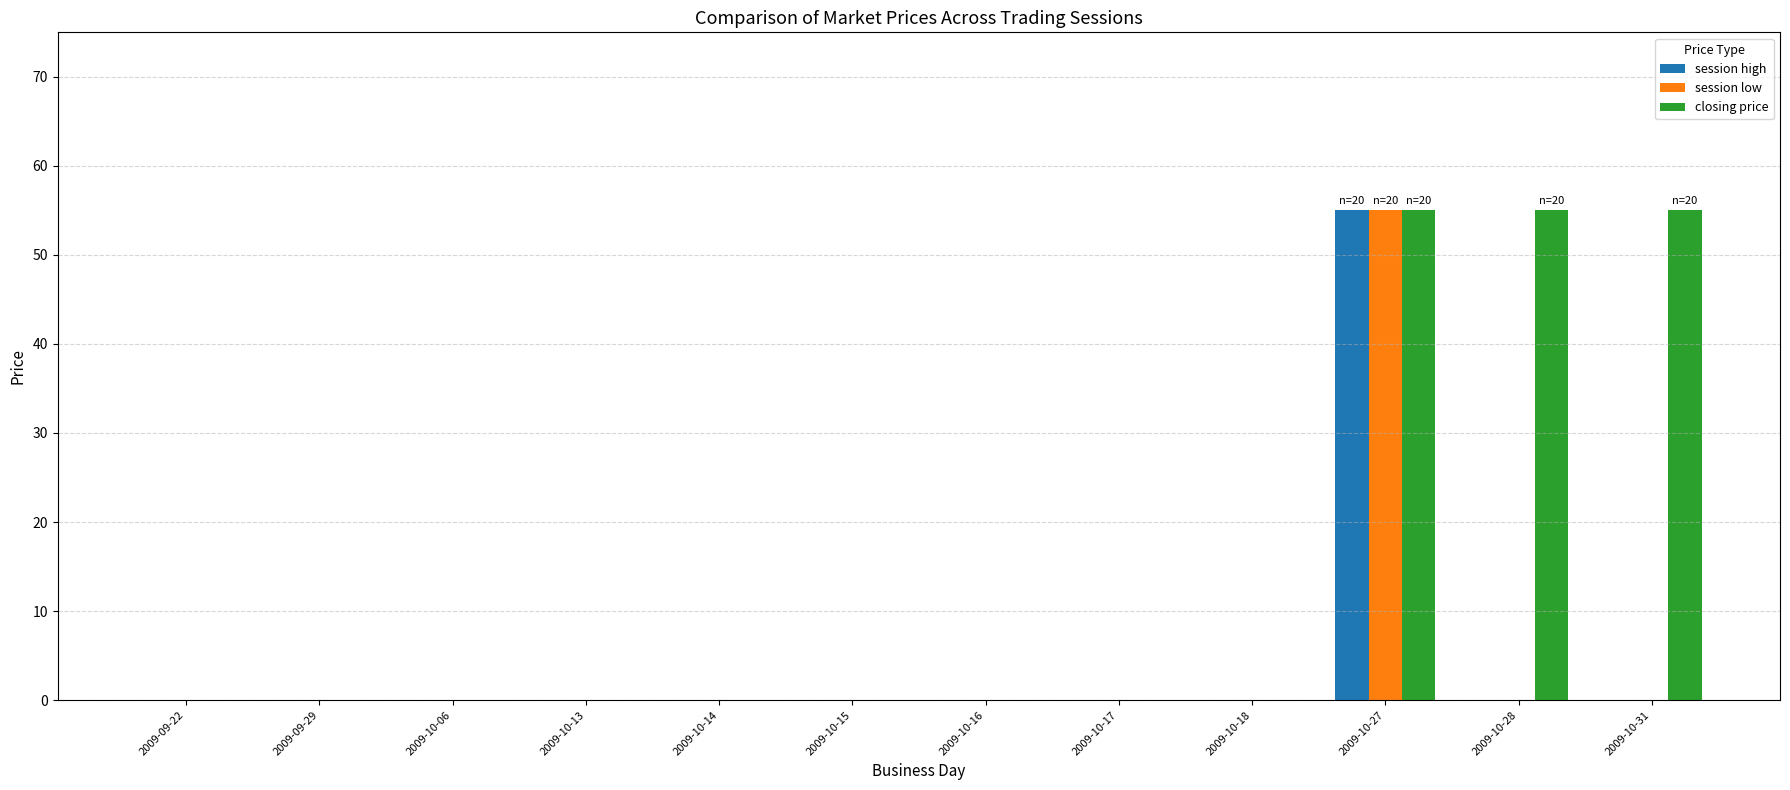

What is the sum of all closing price values?

165